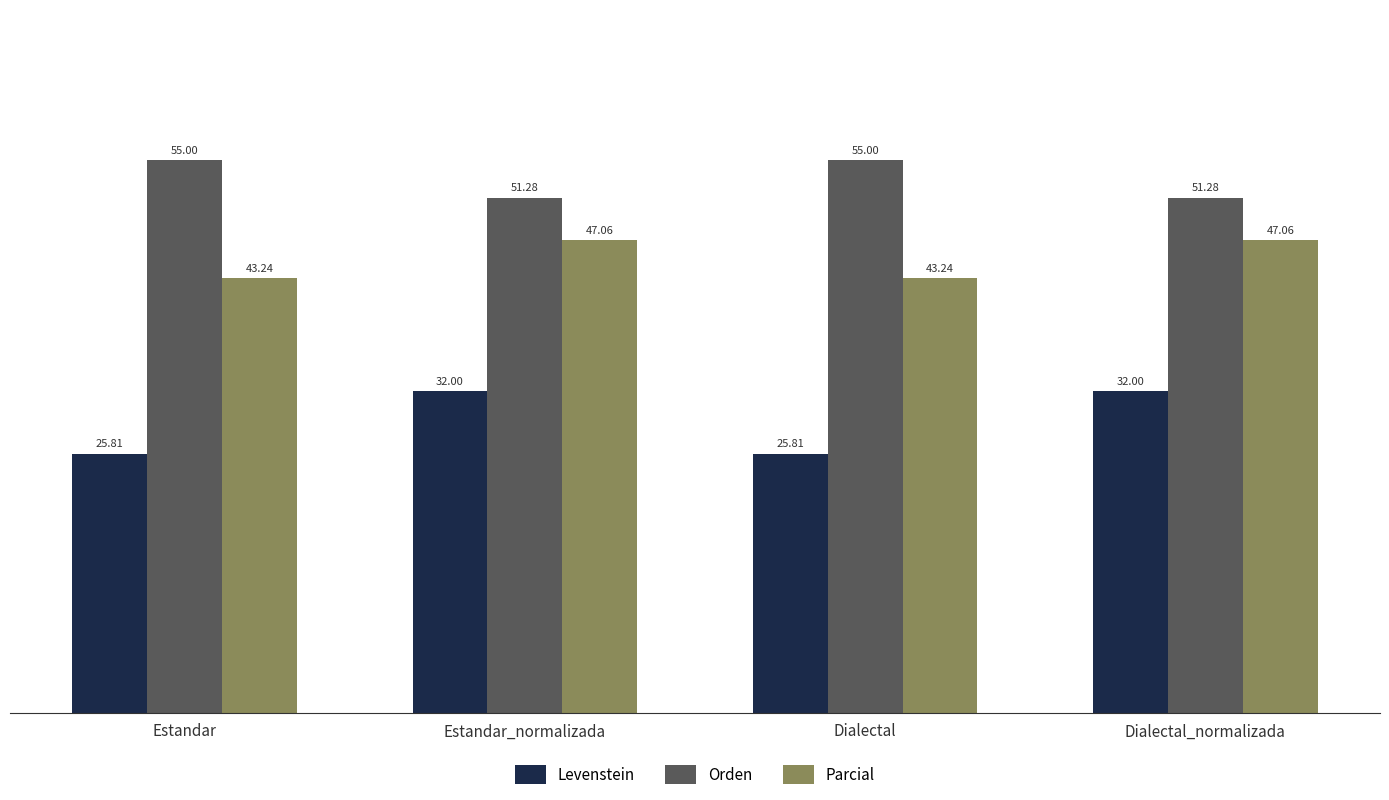

How many bars are there in each group?

3